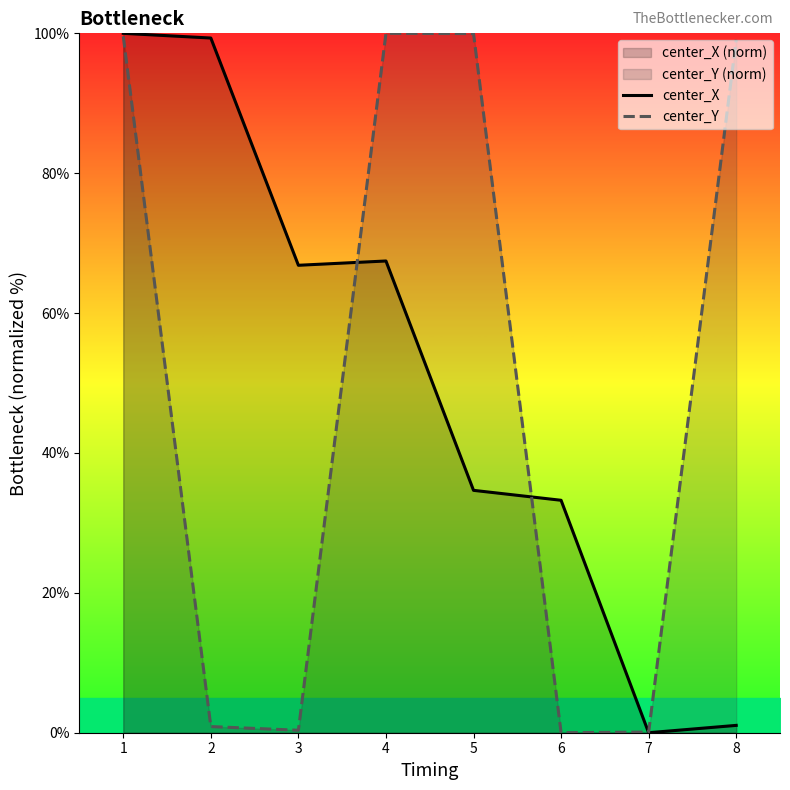

What is the maximum value shown in the chart?

100.0